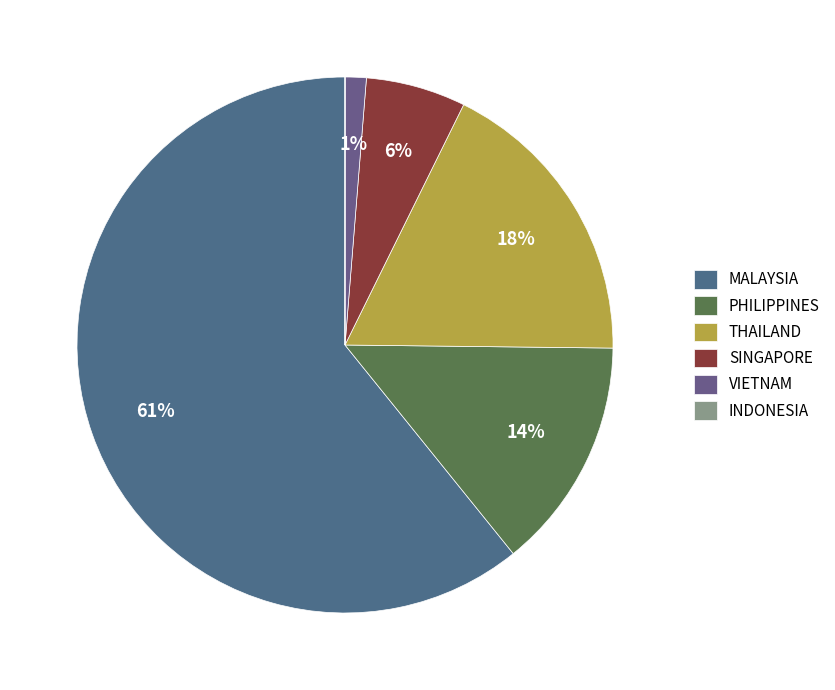

What is the smallest slice in the pie chart?

INDONESIA